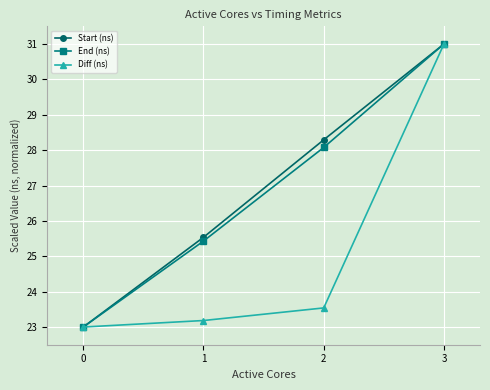

The Start (ns) series shows 15.8 at 1. True or false?

False